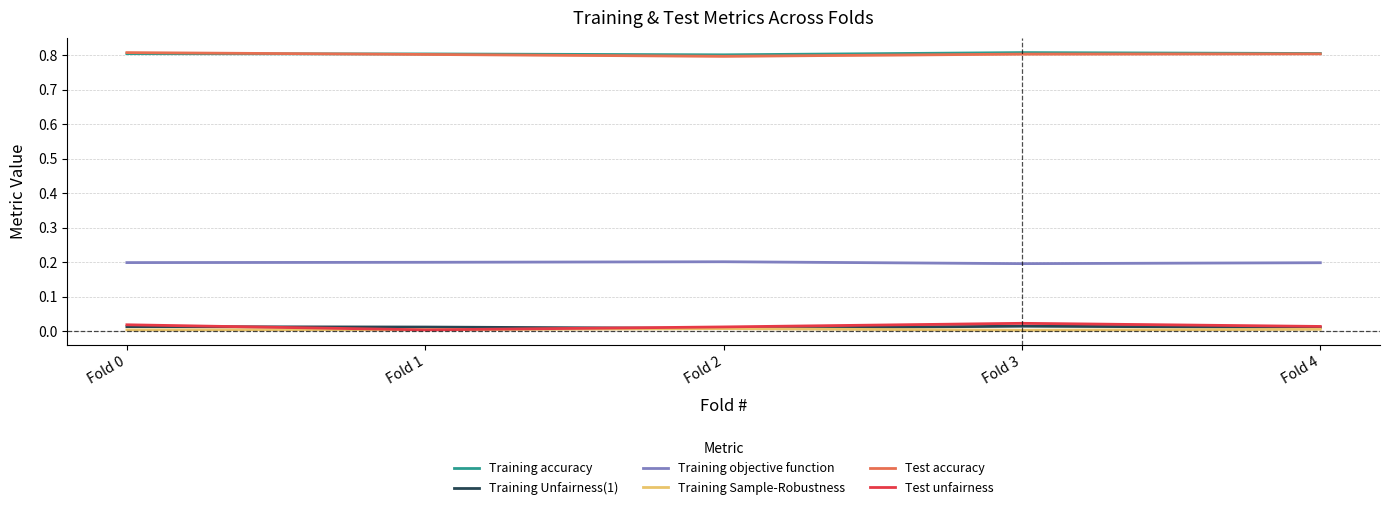

What is the maximum value for Training objective function?

0.2